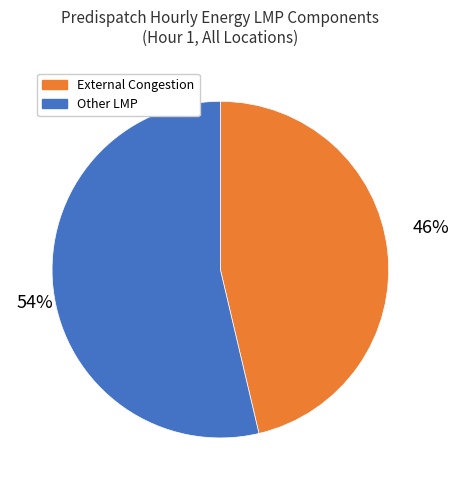

Combined, do External Congestion and Other LMP account for over 50%?

Yes